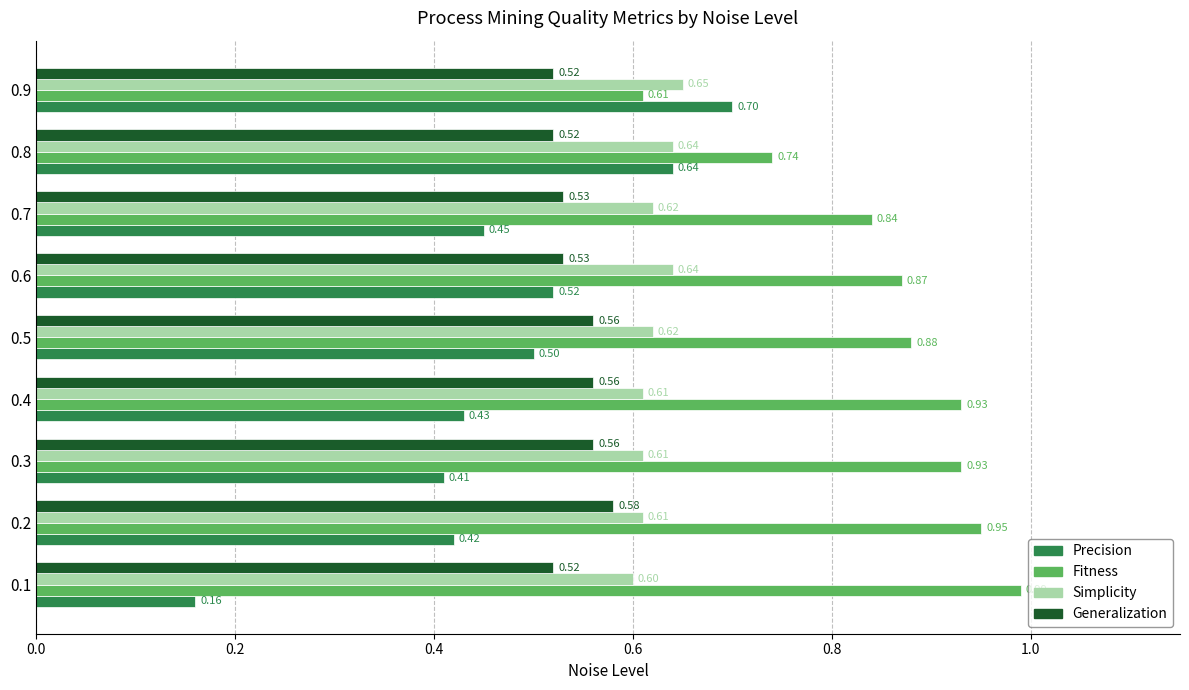

Which series changed the most between 0.3 and 0.6?

Precision